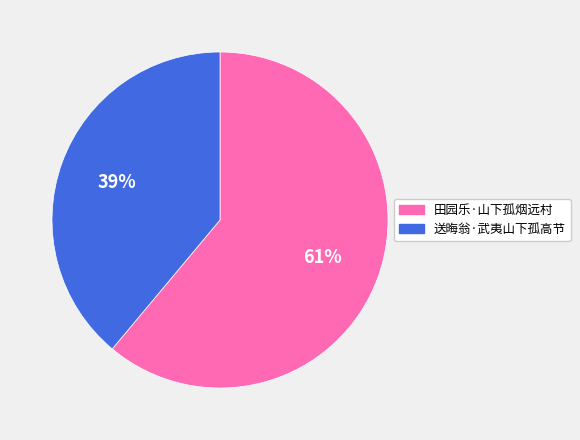

Between 田园乐·山下孤烟远村 and 送晦翁·武夷山下孤高节, which is larger?

田园乐·山下孤烟远村